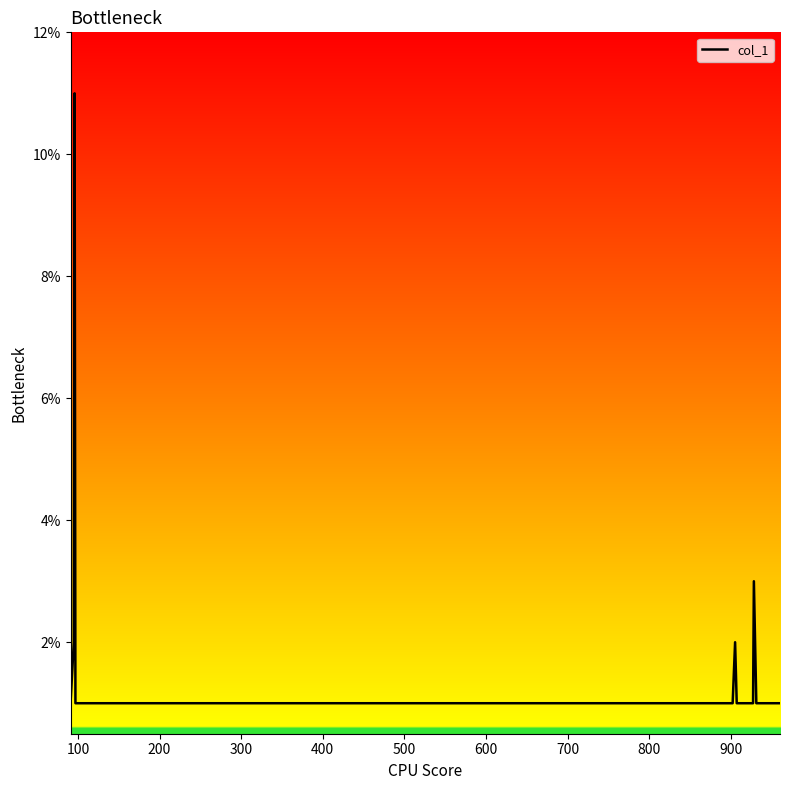

What is the maximum value shown in the chart?

11